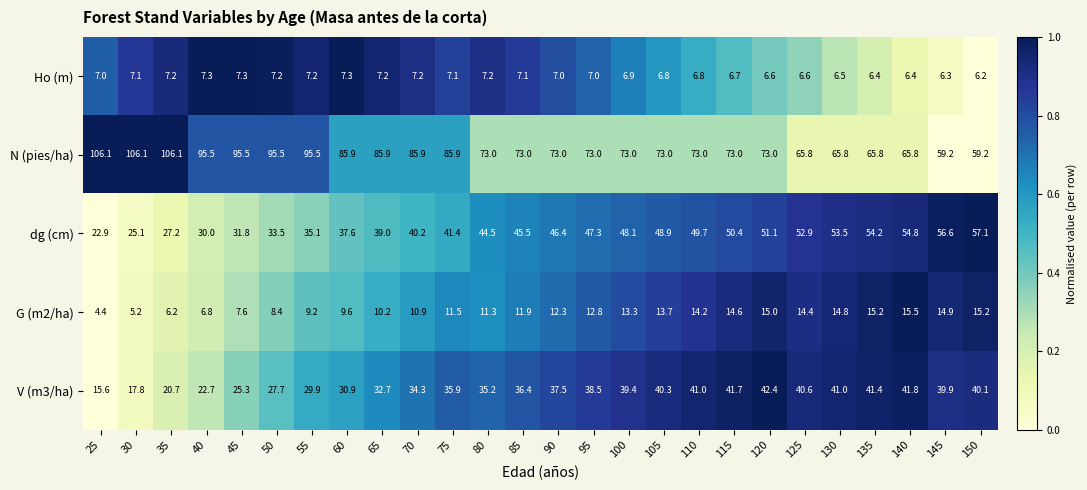

At 65, list the series in order from smallest to largest.

Ho (m), G (m2/ha), V (m3/ha), dg (cm), N (pies/ha)